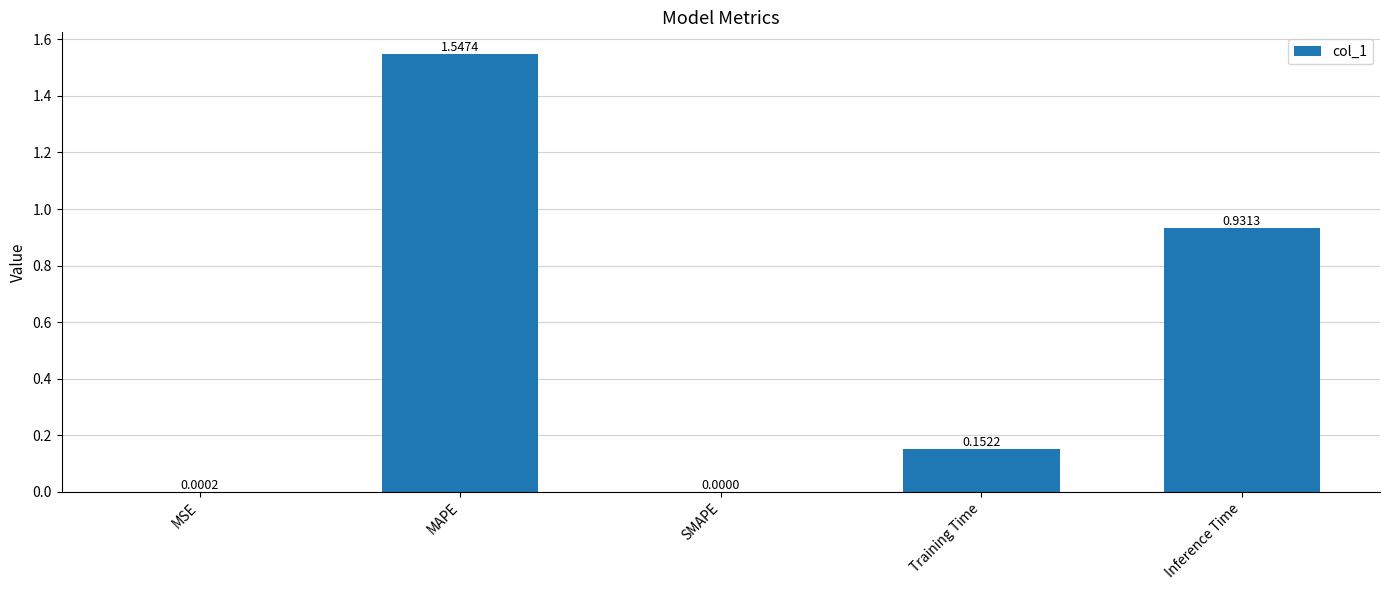

Which has a higher value, MAPE or SMAPE?

MAPE